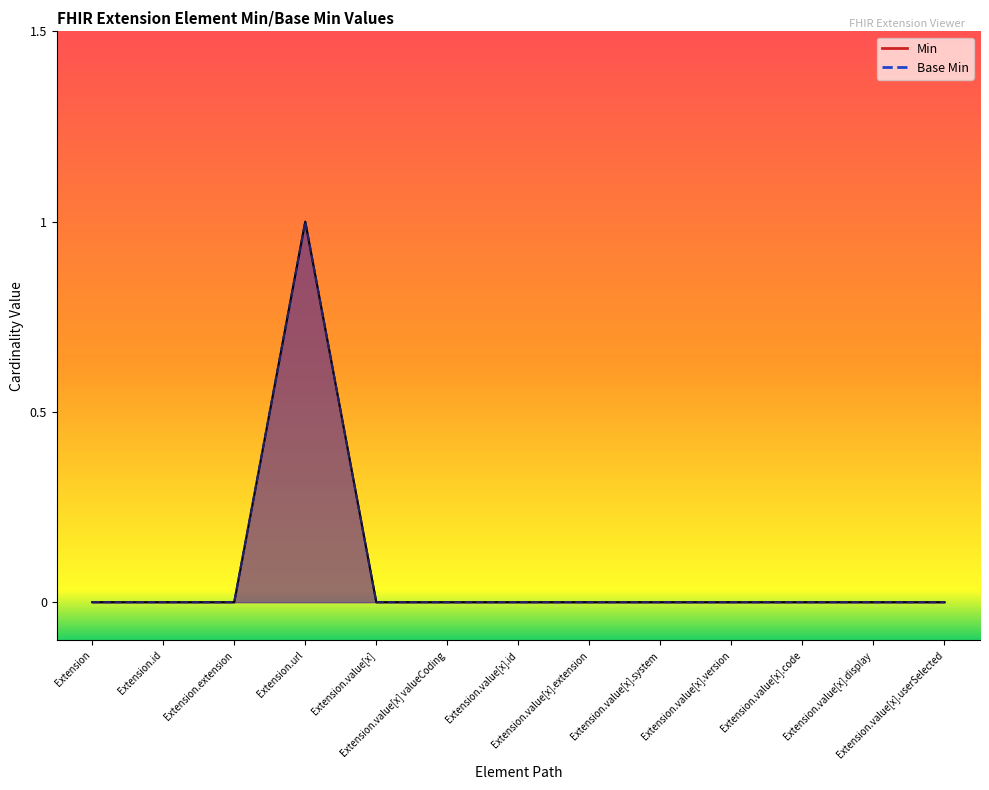

Count the Min values in the range 0 to 1.

13